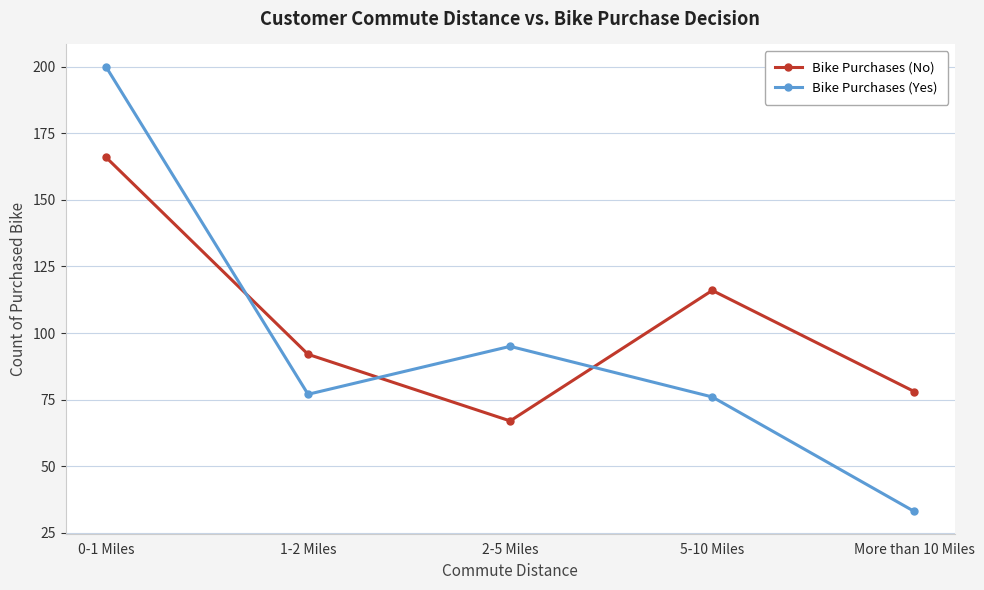

Count the Bike Purchases (No) values in the range 78 to 116.

3